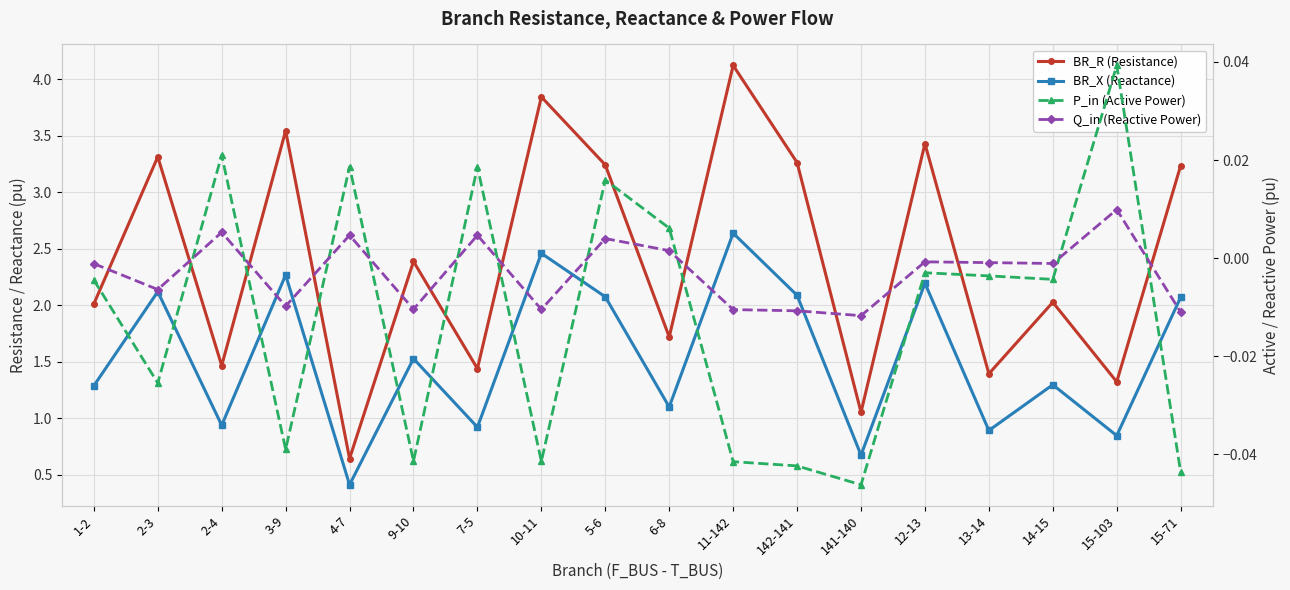

Where is the first local minimum for BR_X (Reactance)?

2-4